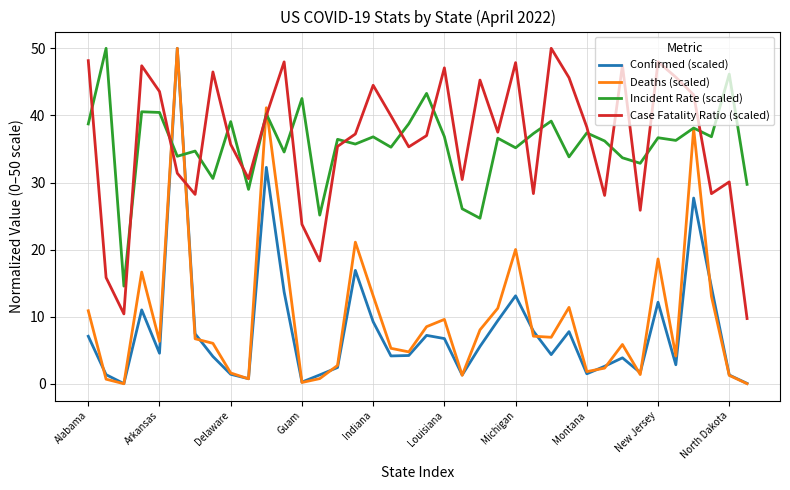

What is the sum of all Incident Rate (scaled) values?

1353.8